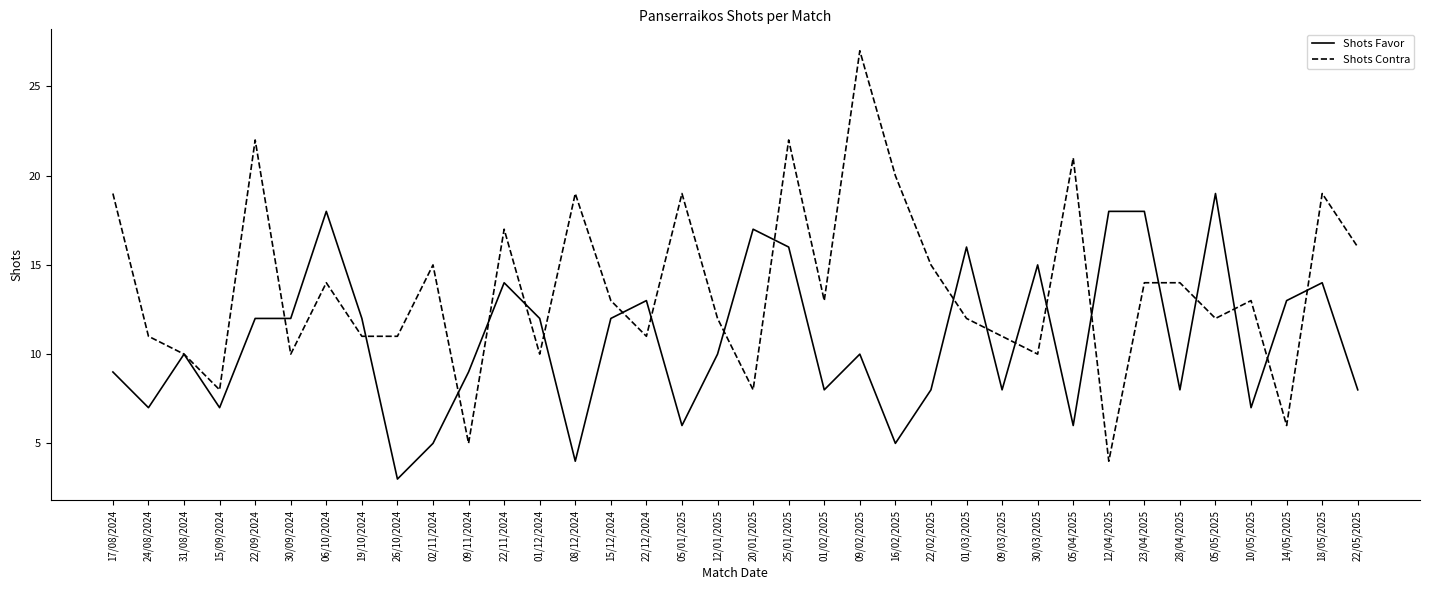

True or false: Shots Favor has a value of 7 at 10/05/2025.

True